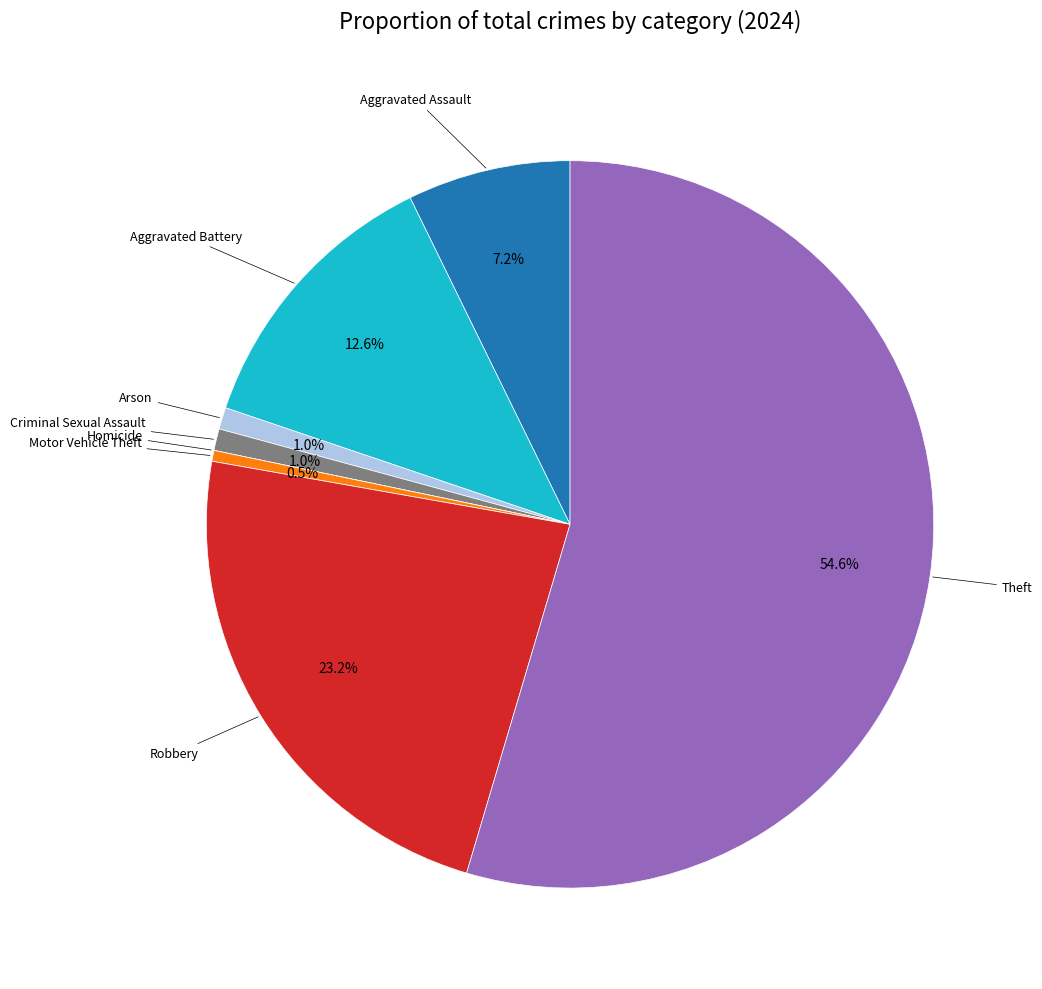

Is there a majority slice in this chart?

Yes